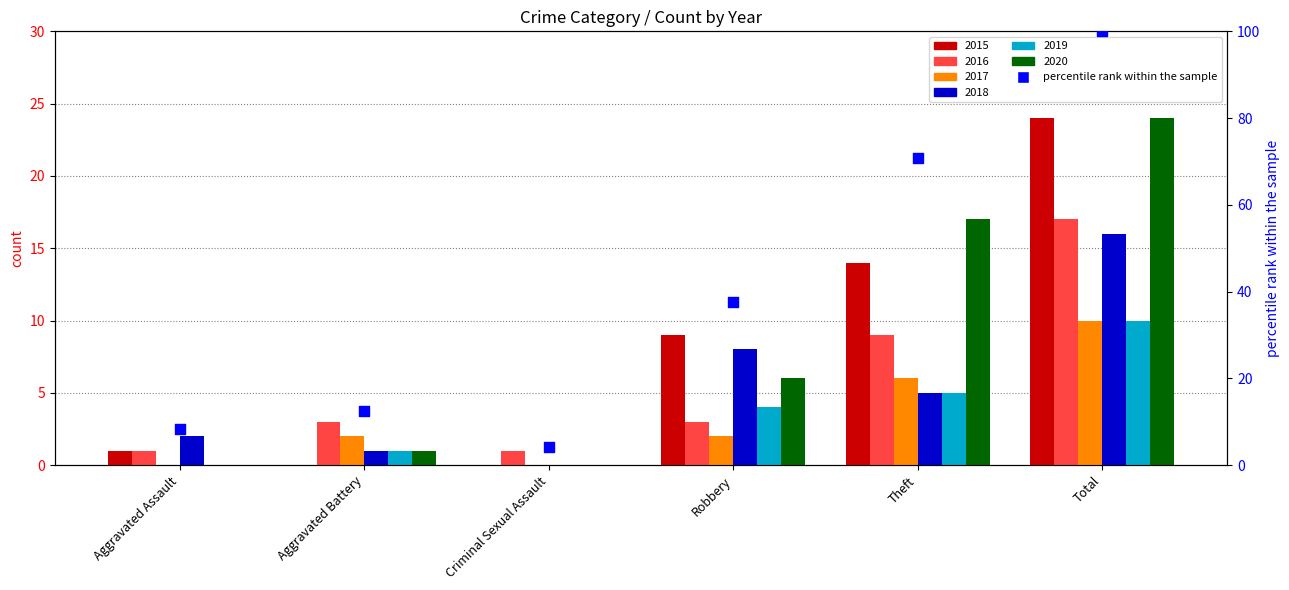

What is the change in value from Theft to Total?

+29.2